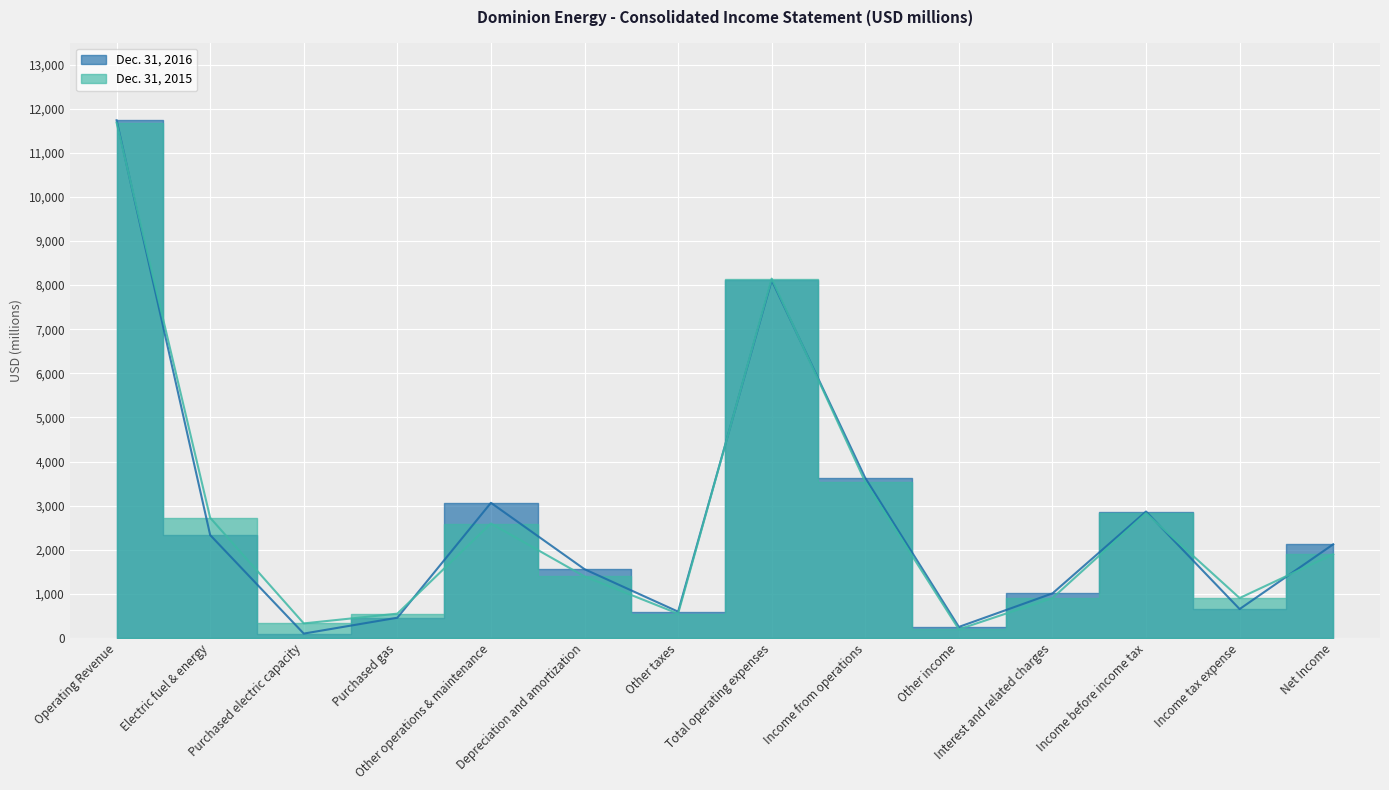

Does the chart display data point markers on the line(s)?

No